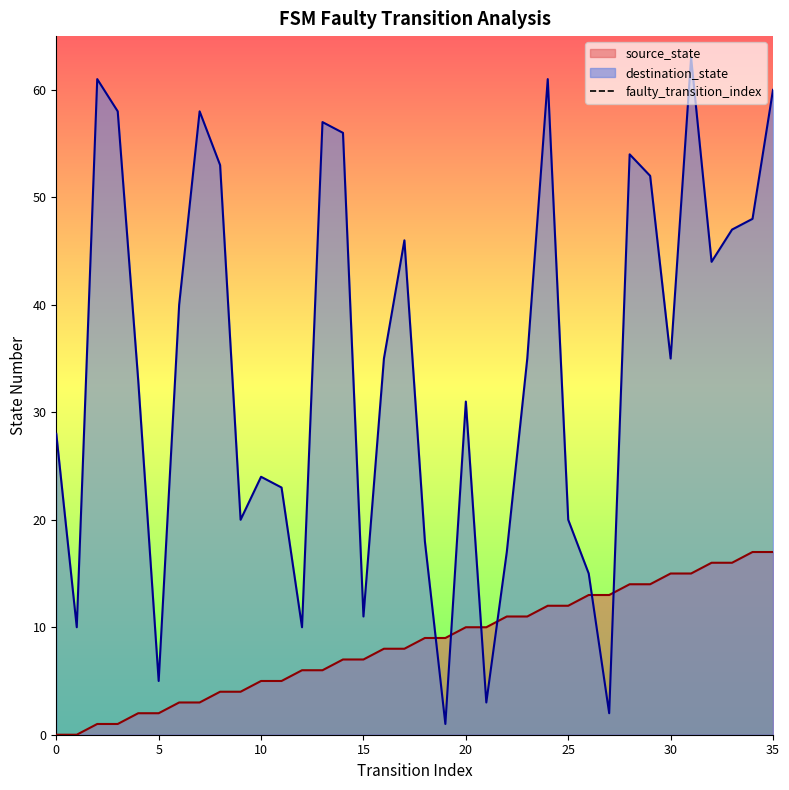

The chart shows a value of 1 at 5. True or false?

False